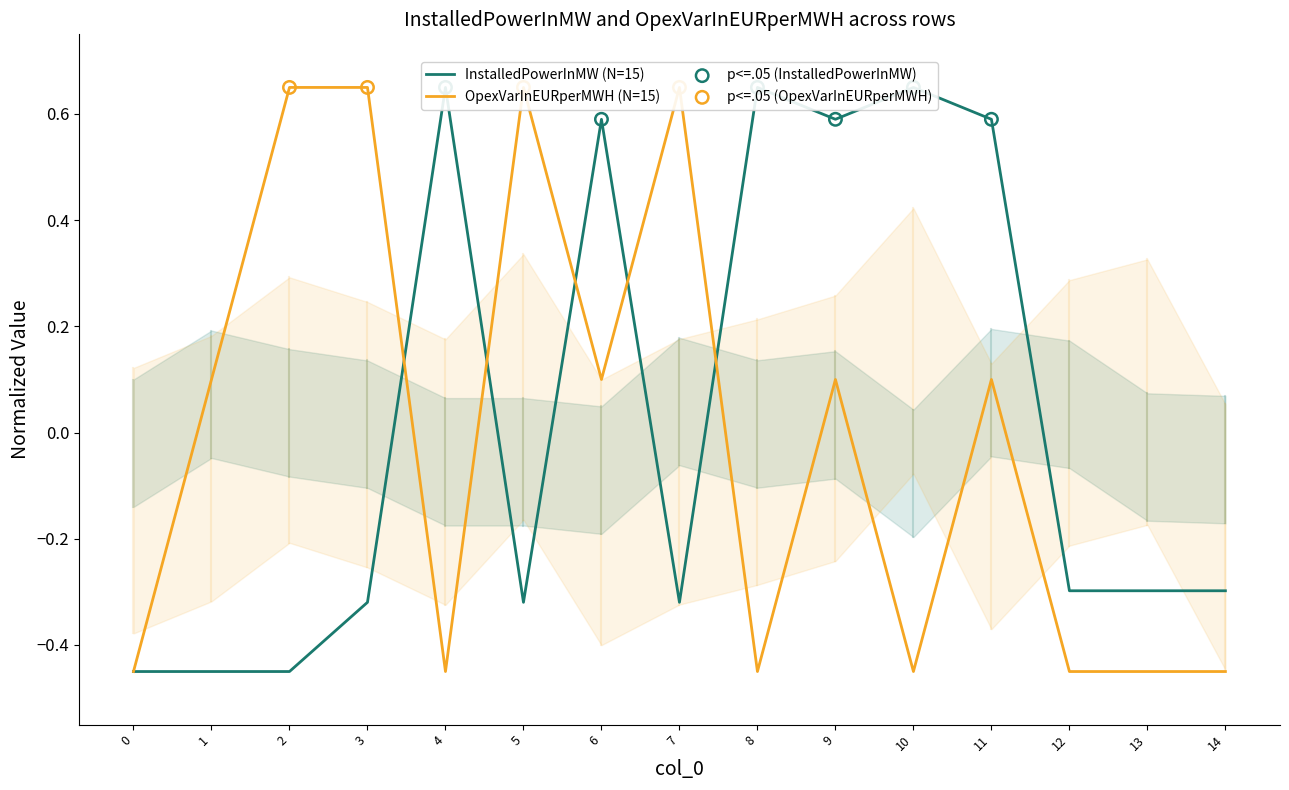

What are all the series names shown in the legend?

InstalledPowerInMW, OpexVarInEURperMWH